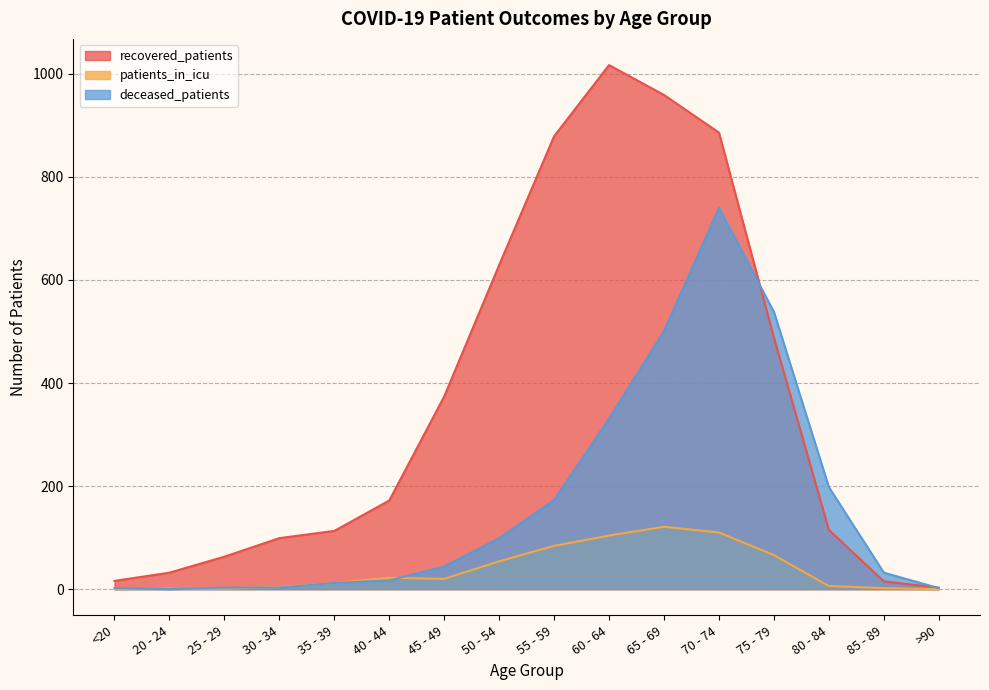

The recovered_patients series shows 886 at 70 - 74. True or false?

True